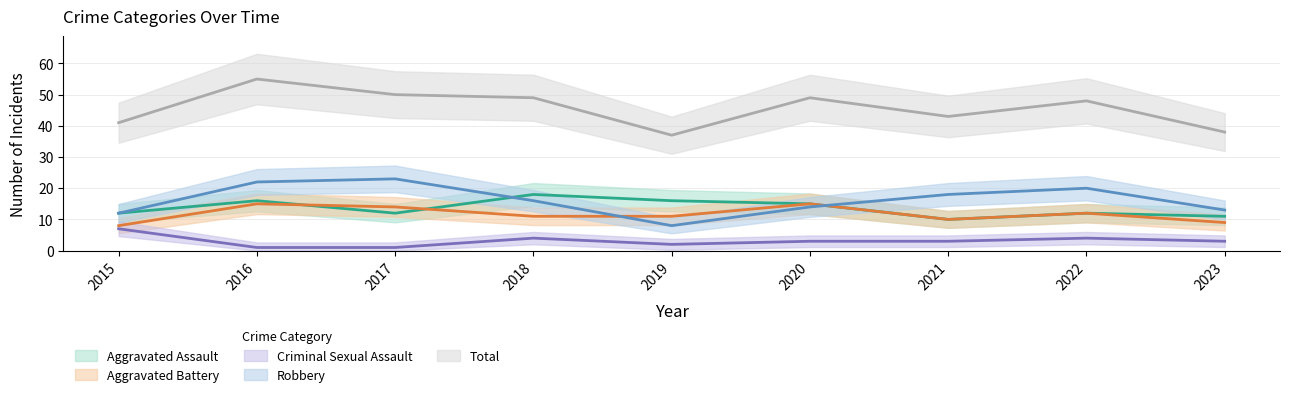

Reading right to left, list all the values displayed in this chart.

Aggravated Assault: 11	12	10	15	16	18	12	16	12
Aggravated Battery: 9	12	10	15	11	11	14	15	8
Criminal Sexual Assault: 3	4	3	3	2	4	1	1	7
Robbery: 13	20	18	14	8	16	23	22	12
Total: 38	48	43	49	37	49	50	55	41